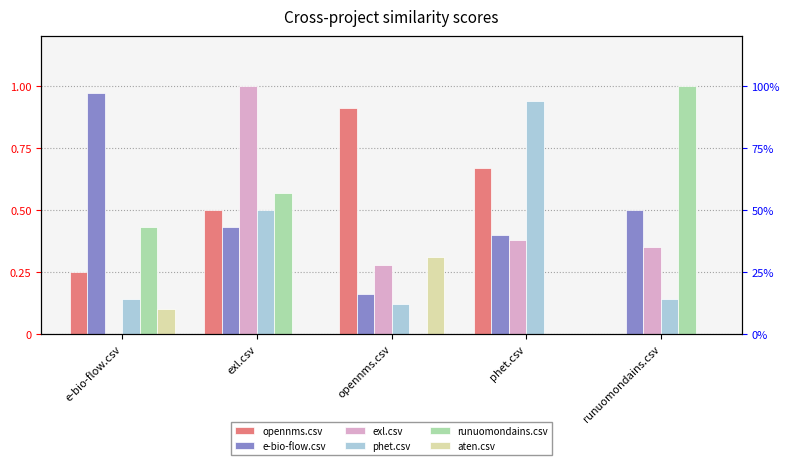

Is the value of runuomondains.csv at runuomondains.csv greater than the value of exl.csv at opennms.csv?

Yes